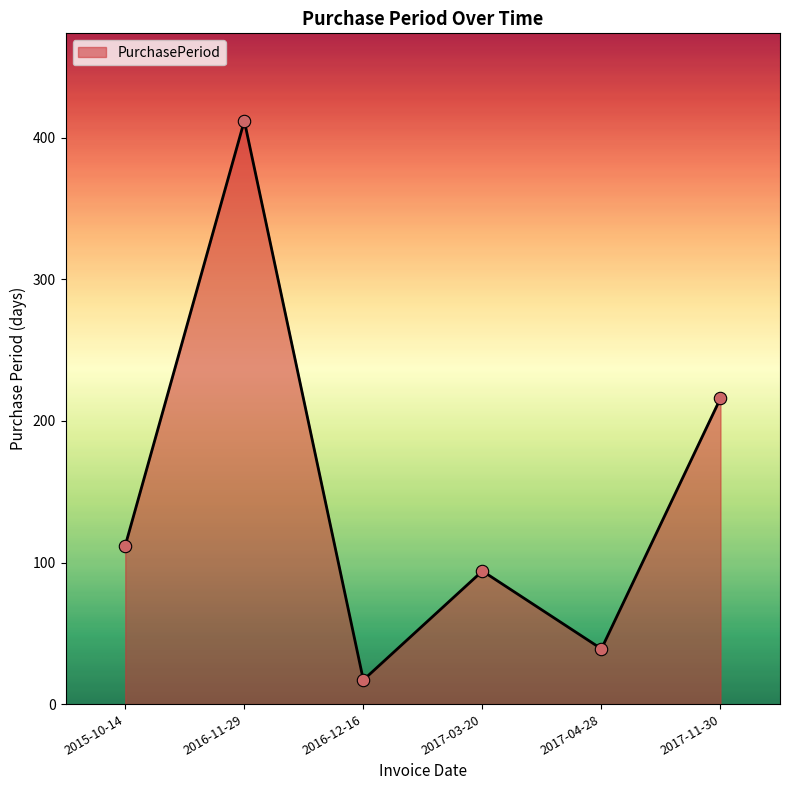

What is the change in value from 2015-10-14 to 2017-03-20?

-18